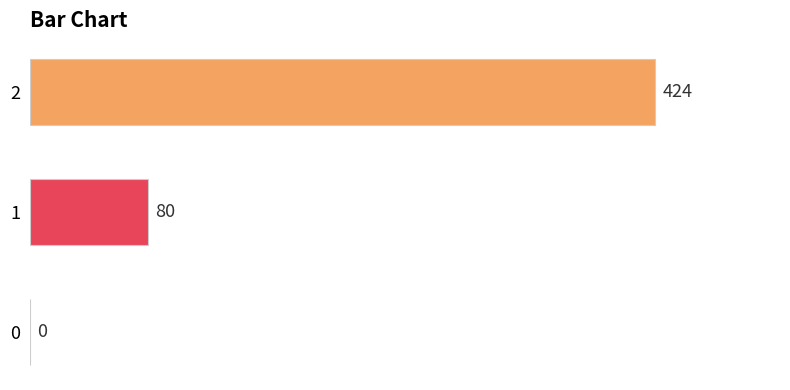

How many values are between 0 and 424?

3